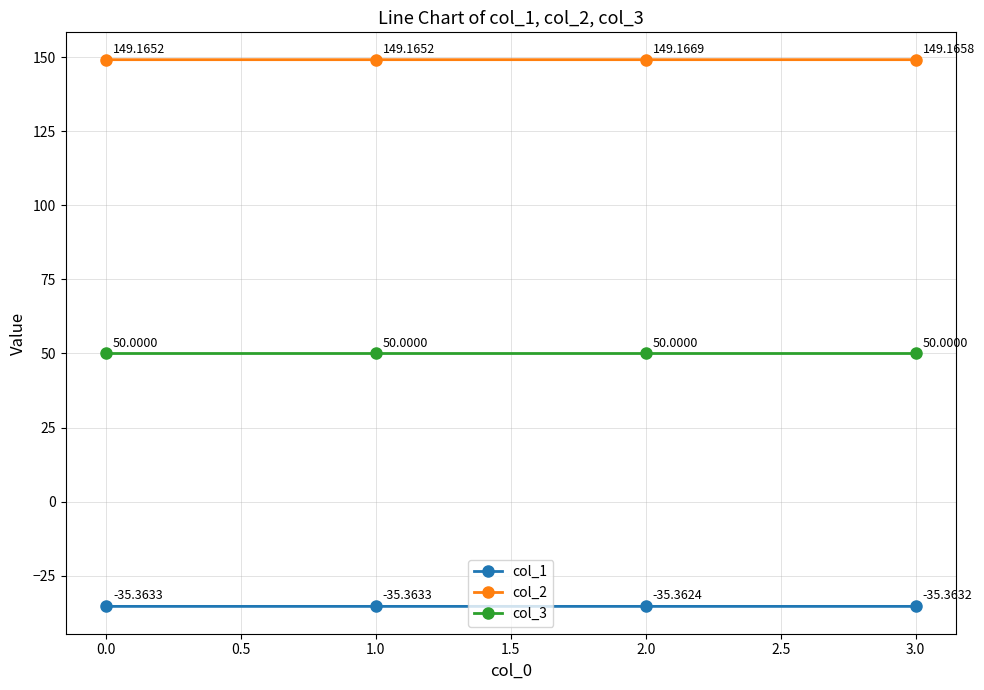

How many lines are shown in the chart?

3